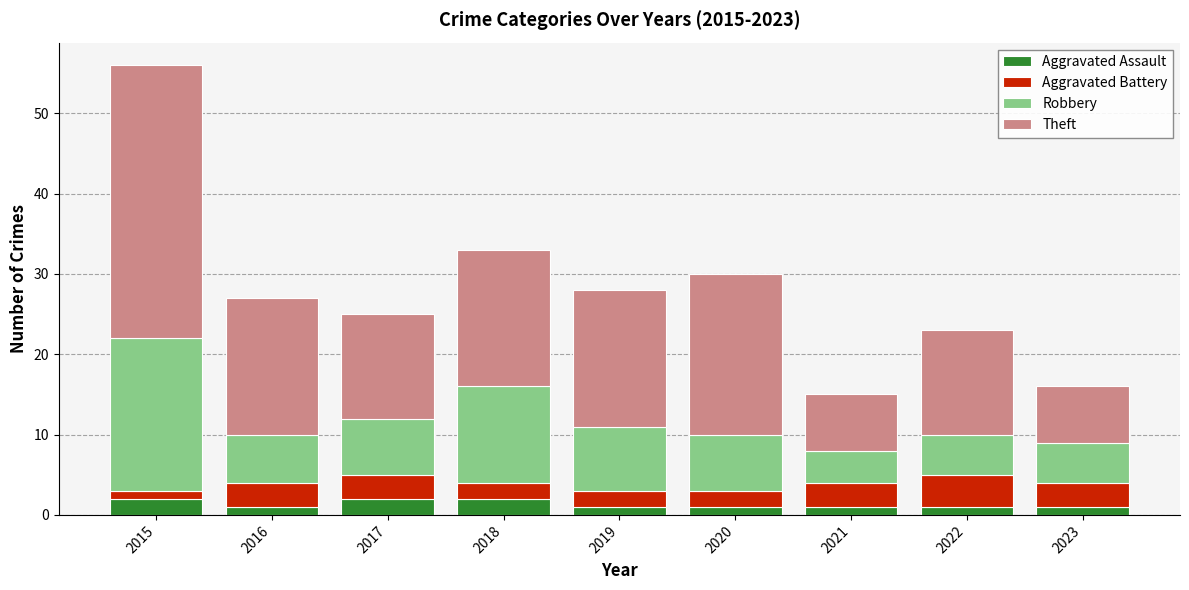

True or false: Aggravated Assault has a value of 1 at 2019.

True